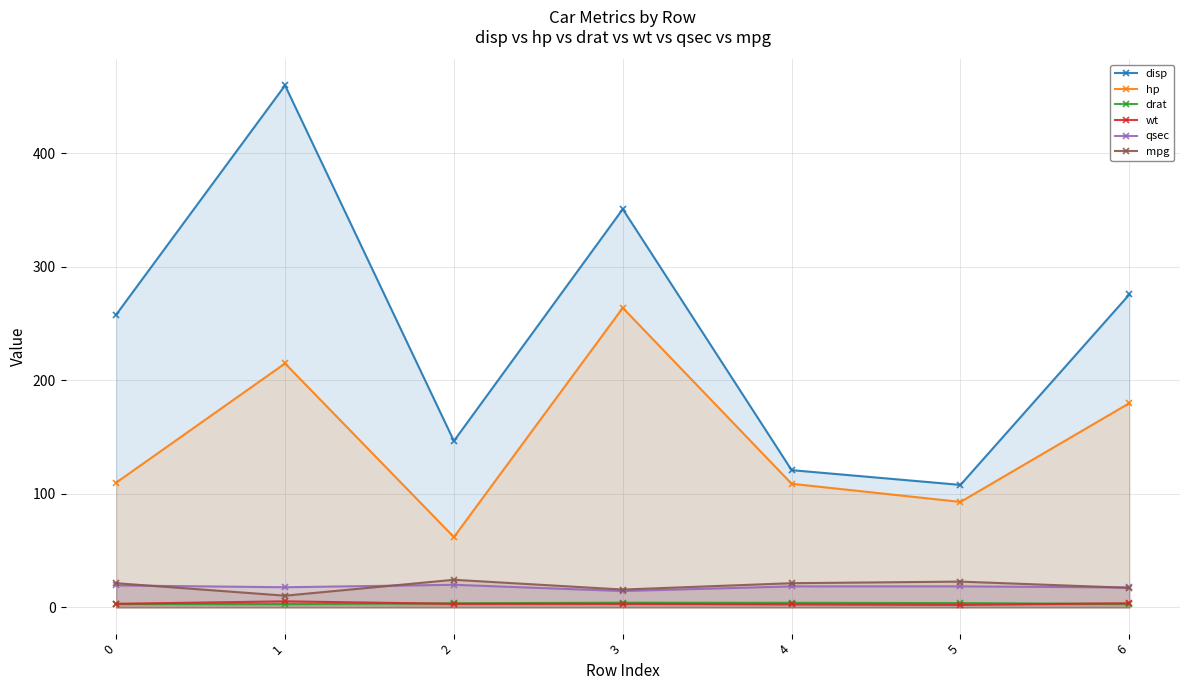

At how many categories does at least one series exceed 88?

7